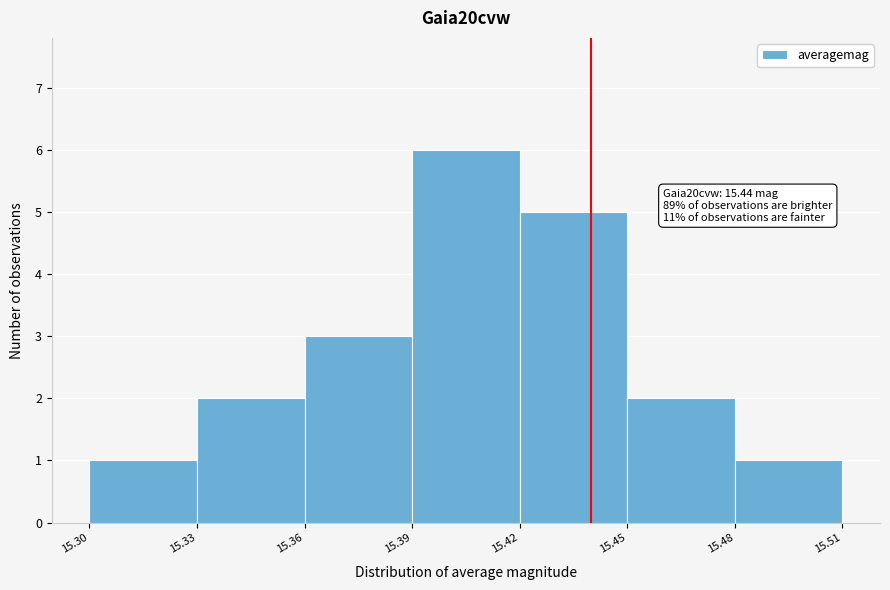

Which range on the x-axis has the tallest bar?

15.39 to 15.42